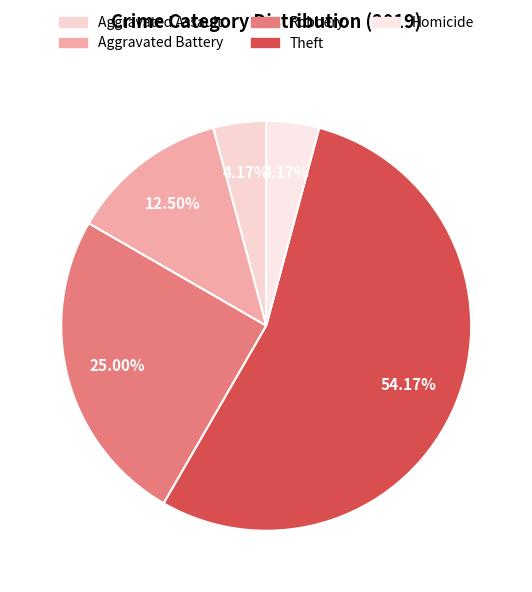

How many segments does this pie chart have?

5